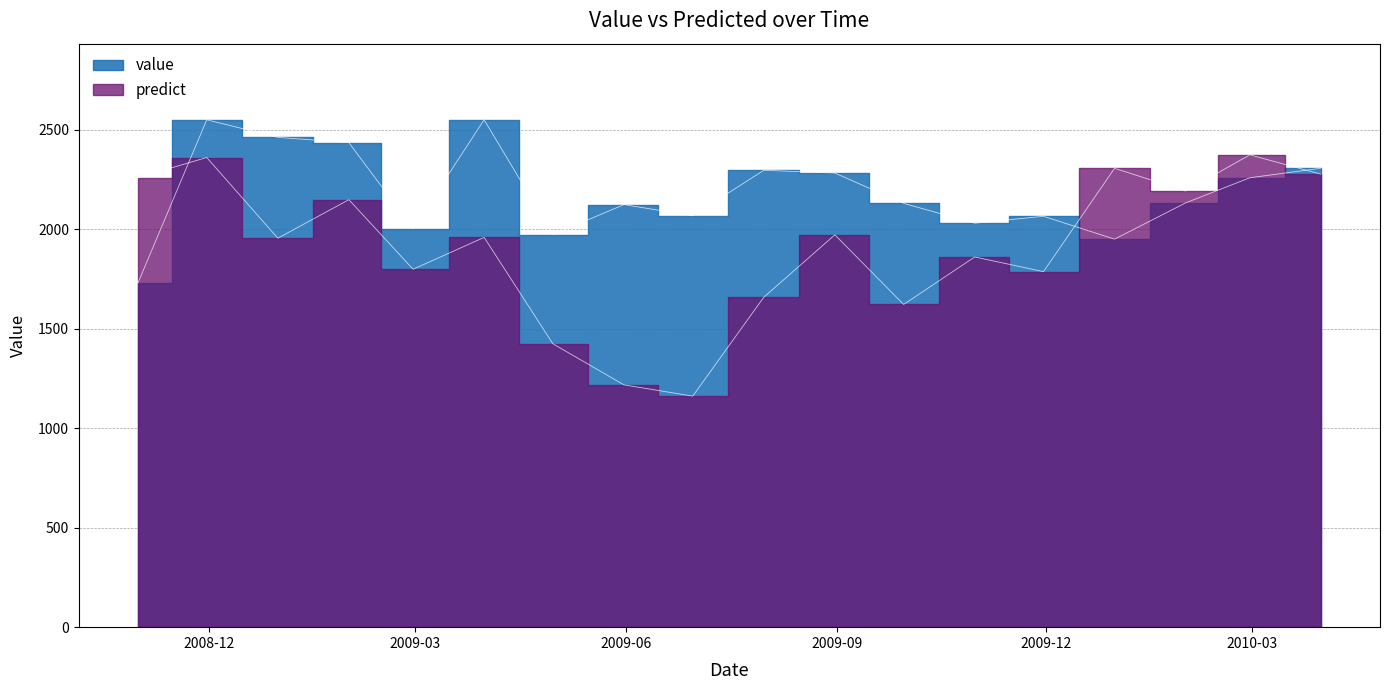

How many times do predict and value cross each other?

3